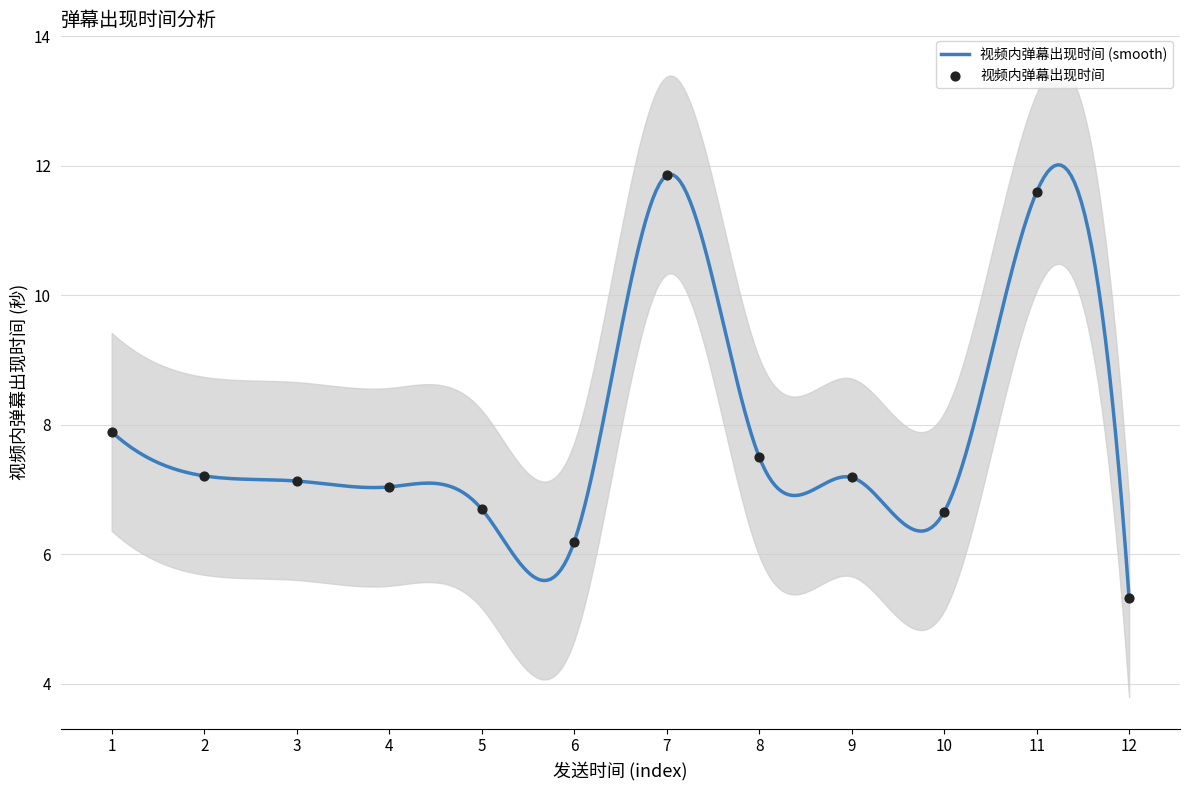

What is the maximum value for 视频内弹幕出现时间 (smooth)?

12.0